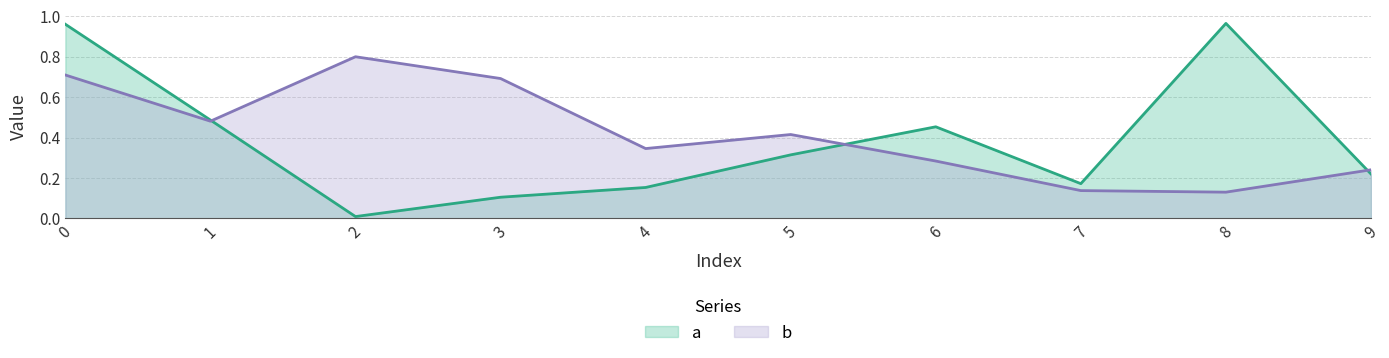

Which series changed the most between 8 and 9?

a